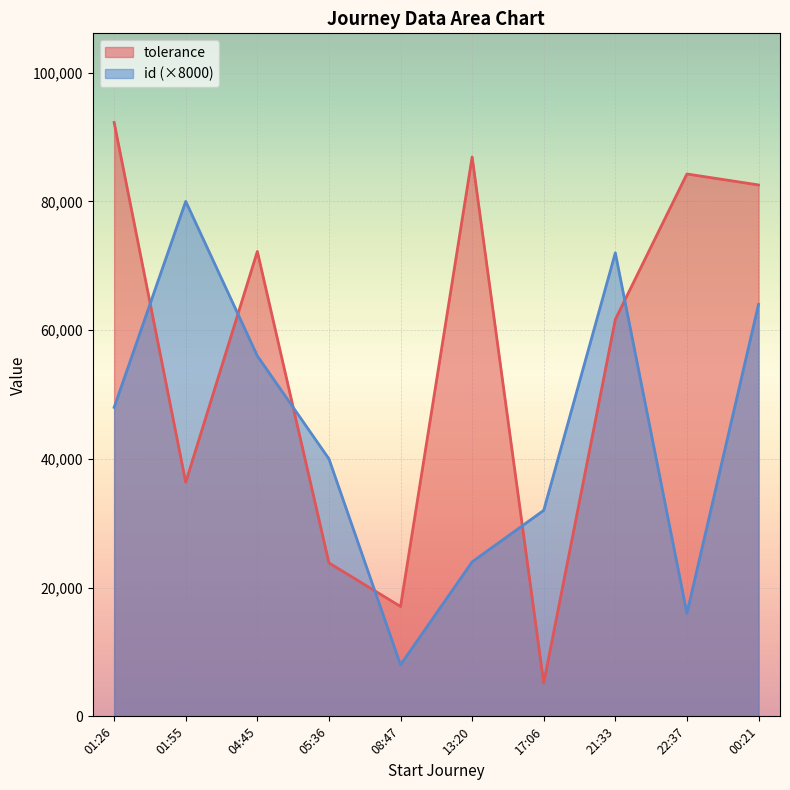

Which series has the largest range (max minus min)?

tolerance